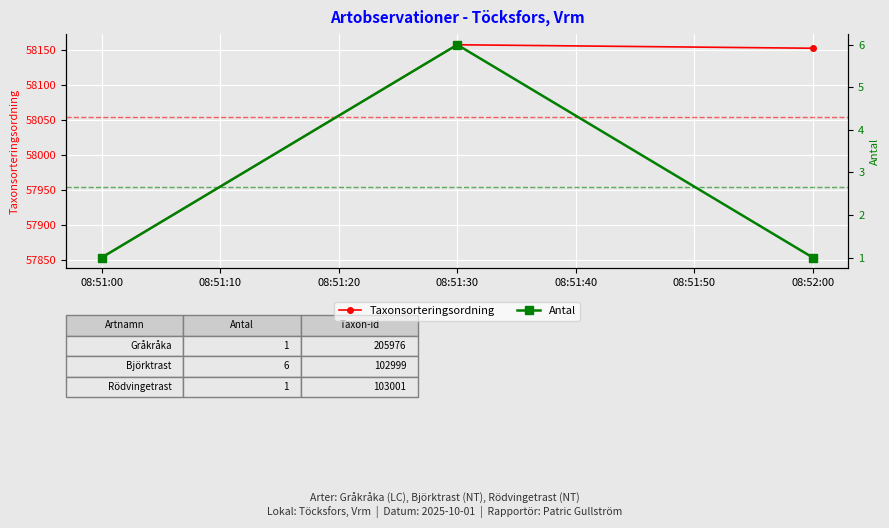

True or false: Taxonsorteringsordning has a value of 38155 at 08:52:00.

False